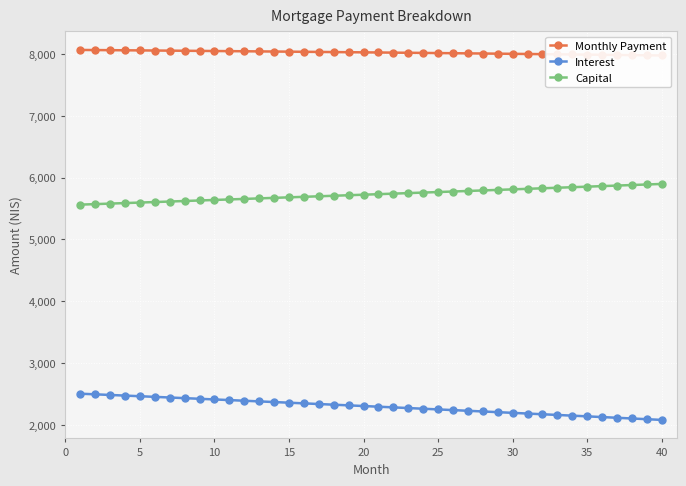

Reading left to right, extract all data points from this chart.

Monthly Payment: 8067.6	8065.8	8064.0	8062.1	8060.2	8058.3	8056.3	8054.3	8052.3	8050.3	8048.3	8046.2	8044.1	8042.0	8039.9	8037.7	8035.5	8033.3	8031.0	8028.8	8026.5	8024.2	8021.8	8019.5	8017.1	8014.7	8012.2	8009.8	8007.3	8004.7	8002.2	7999.6	7997.0	7994.4	7991.8	7989.1	7986.4	7983.7	7980.9	7978.2
Interest: 2503.8	2493.6	2483.4	2473.1	2462.8	2452.5	2442.2	2431.8	2421.3	2410.9	2400.4	2389.8	2379.2	2368.6	2358.0	2347.3	2336.6	2325.8	2315.0	2304.2	2293.3	2282.4	2271.4	2260.4	2249.4	2238.3	2227.2	2216.1	2204.9	2193.7	2182.4	2171.1	2159.8	2148.4	2137.0	2125.5	2114.1	2102.5	2090.9	2079.3
Capital: 5563.9	5572.2	5580.6	5589.0	5597.3	5605.7	5614.2	5622.6	5631.0	5639.5	5647.9	5656.4	5664.9	5673.4	5681.9	5690.4	5698.9	5707.5	5716.0	5724.6	5733.2	5741.8	5750.4	5759.0	5767.7	5776.3	5785.0	5793.7	5802.4	5811.1	5819.8	5828.5	5837.3	5846.0	5854.8	5863.6	5872.4	5881.2	5890.0	5898.8